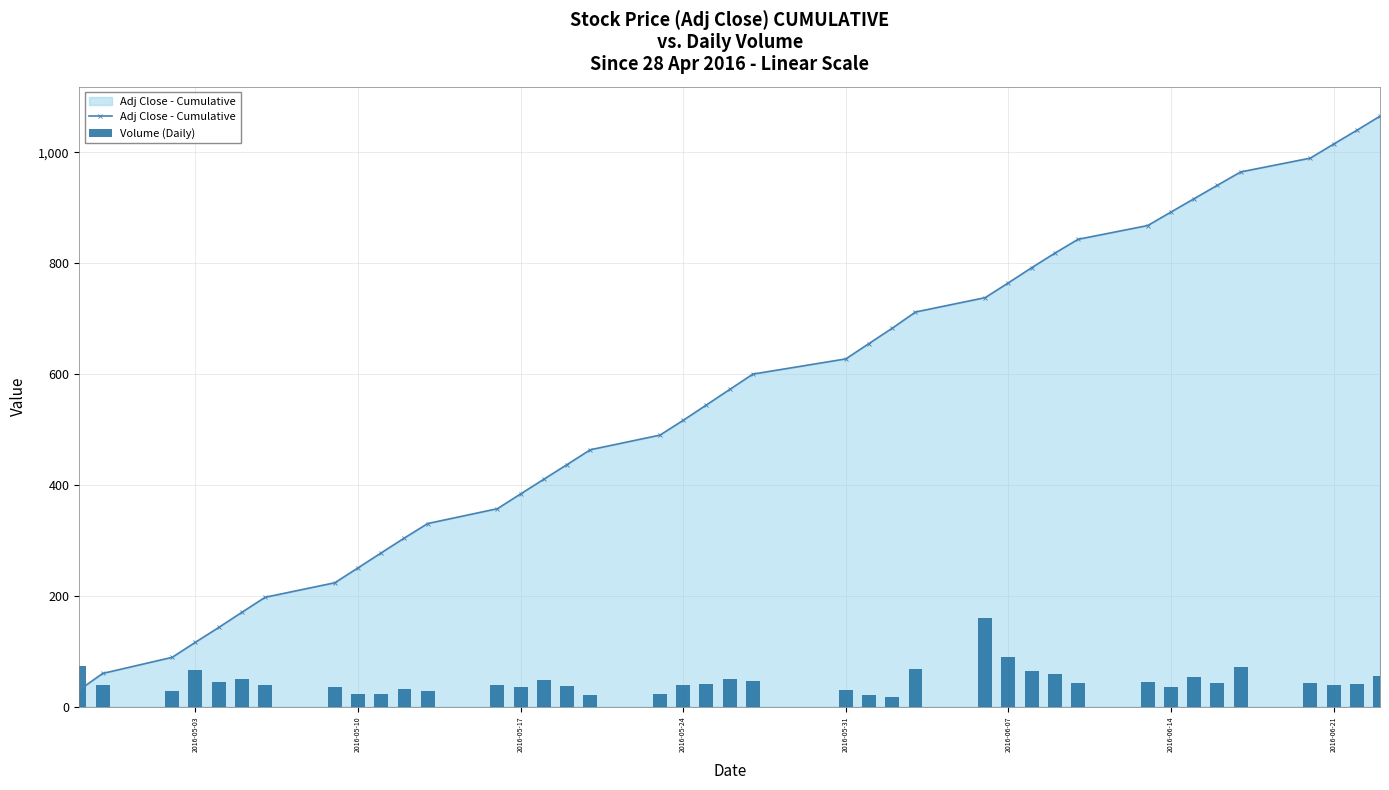

What is the difference between the second highest and minimum values in the Volume (Daily) series?

71.6